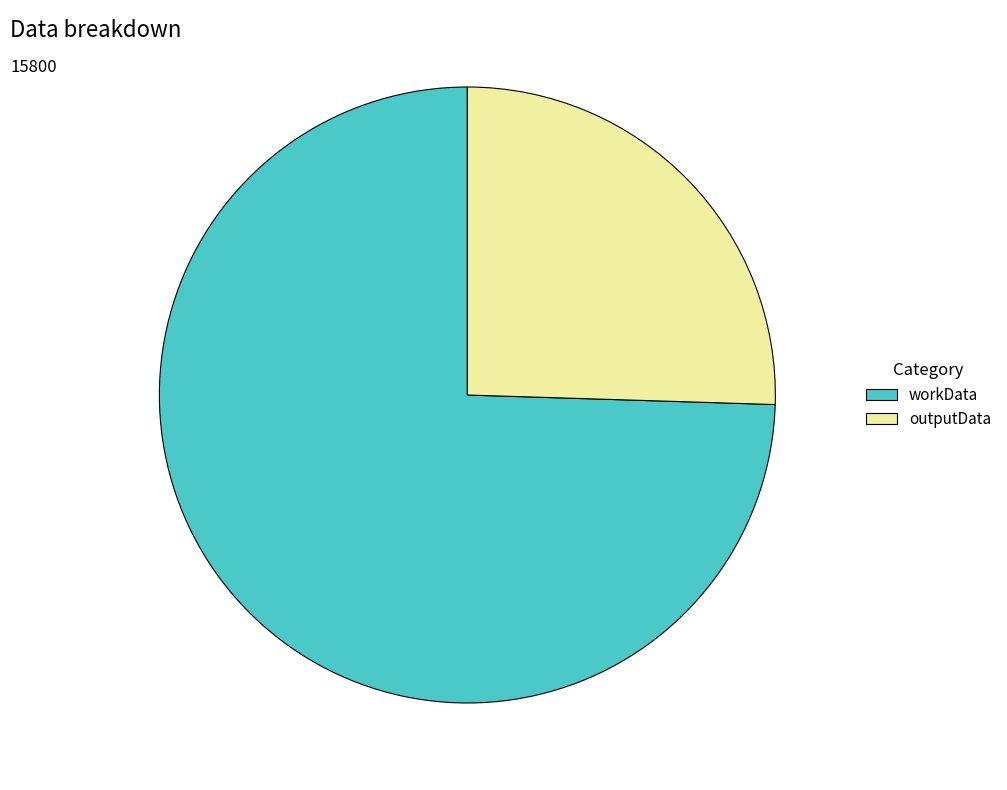

Combined, do outputData and workData account for over 50%?

Yes